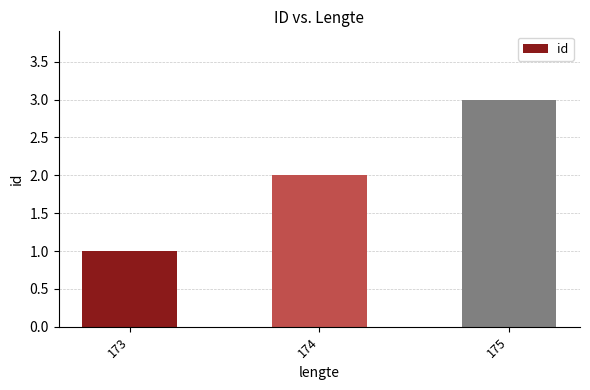

Which has a higher value, 173 or 174?

174